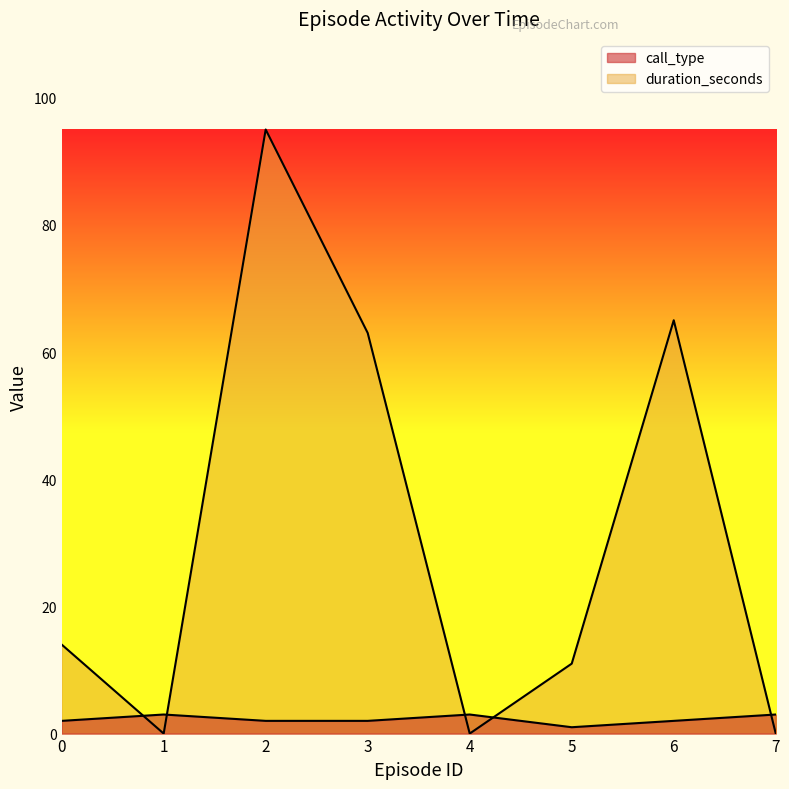

Is it true that call_type equals 5 at 4?

False